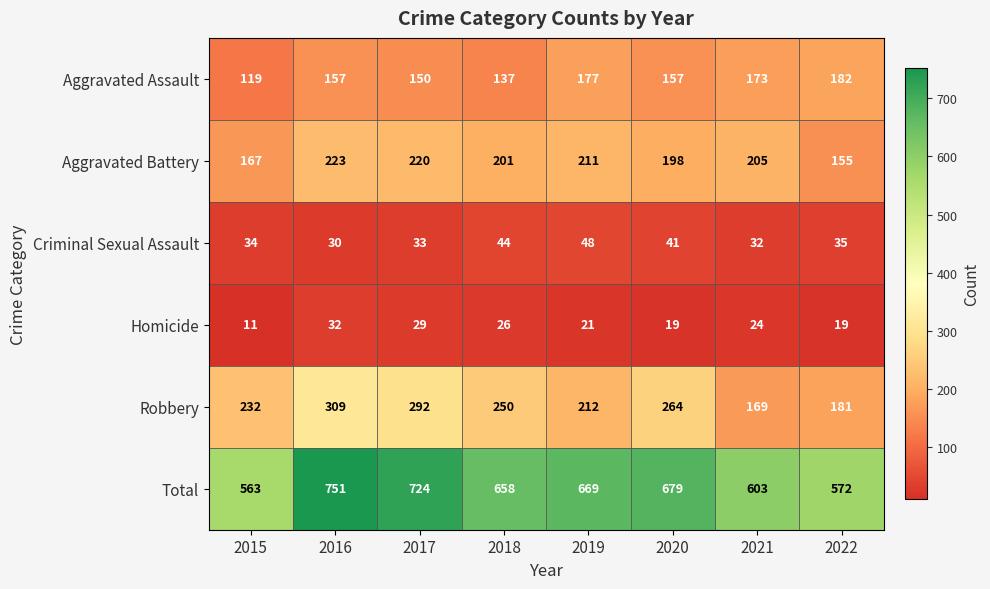

The Criminal Sexual Assault series shows 35 at 2022. True or false?

True